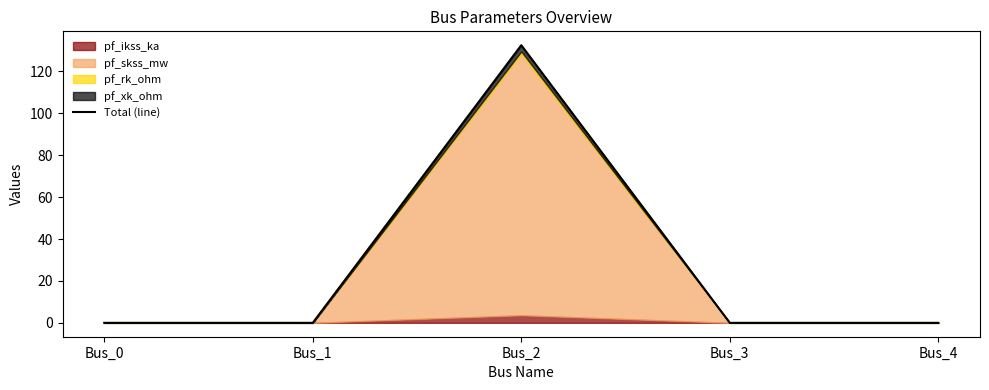

How many lines are shown in the chart?

1